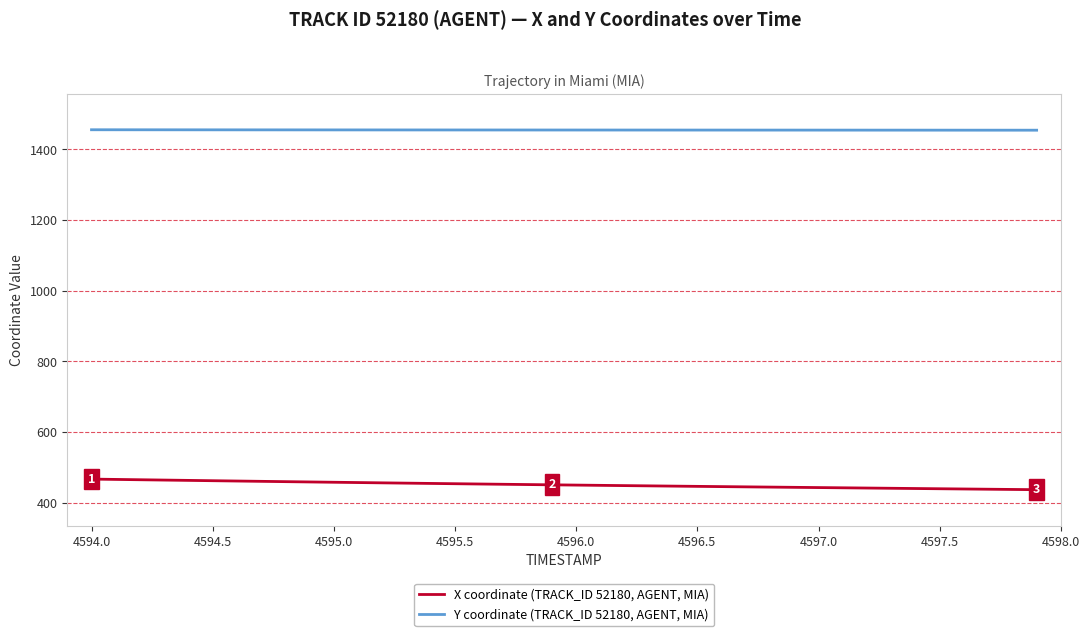

Does the chart have visible grid lines?

Yes